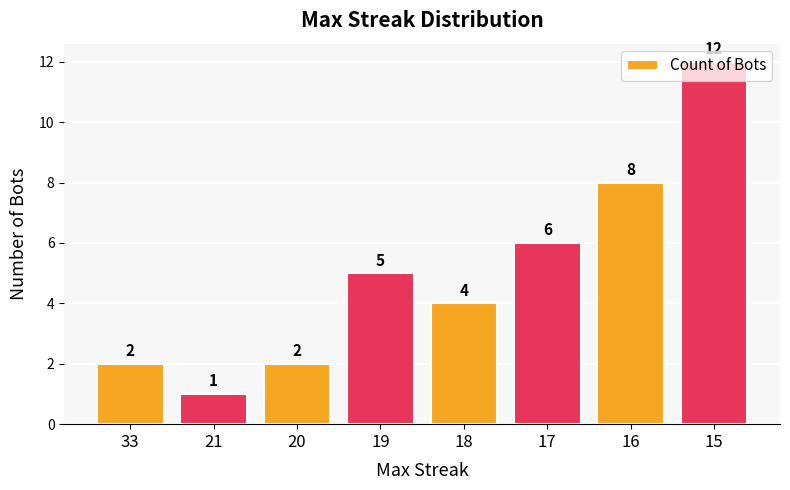

What is the value of the 2nd bar from the left?

1